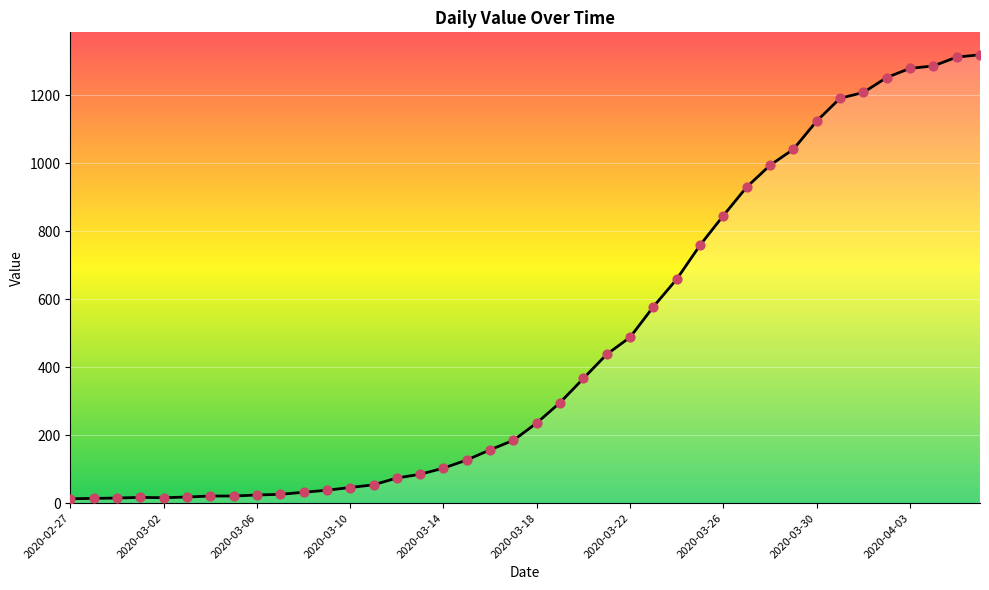

What is the greatest value displayed?

1319